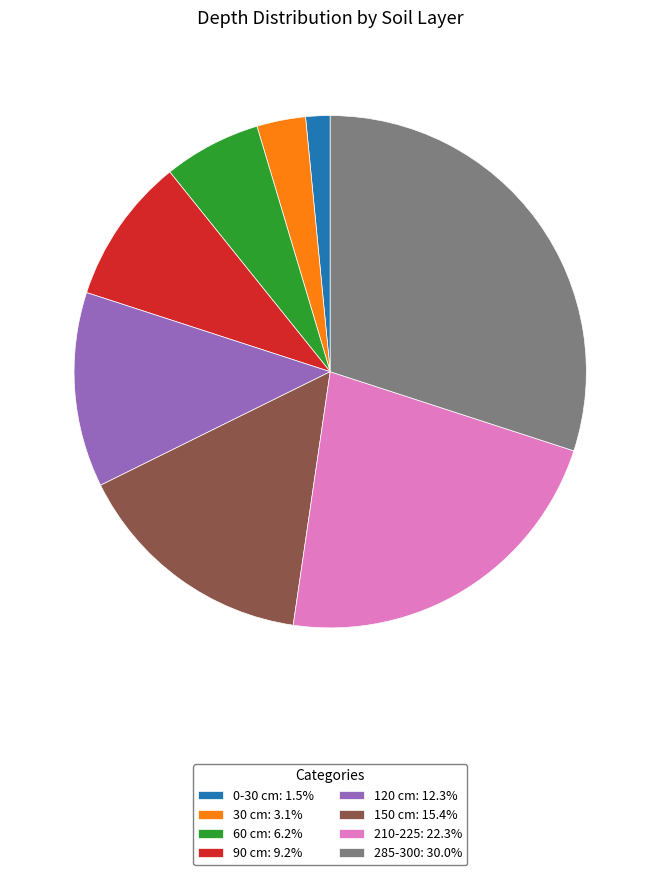

Does 90 cm: 9.2% represent more than half of the total?

No